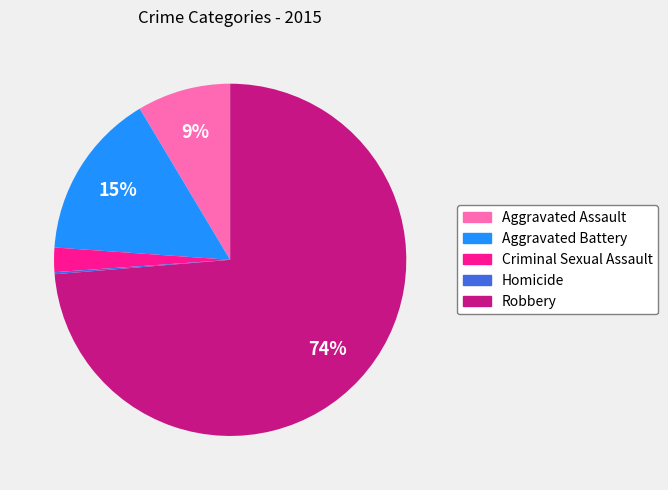

To the nearest percent, what is the difference between the largest and smallest slice percentages?

74%